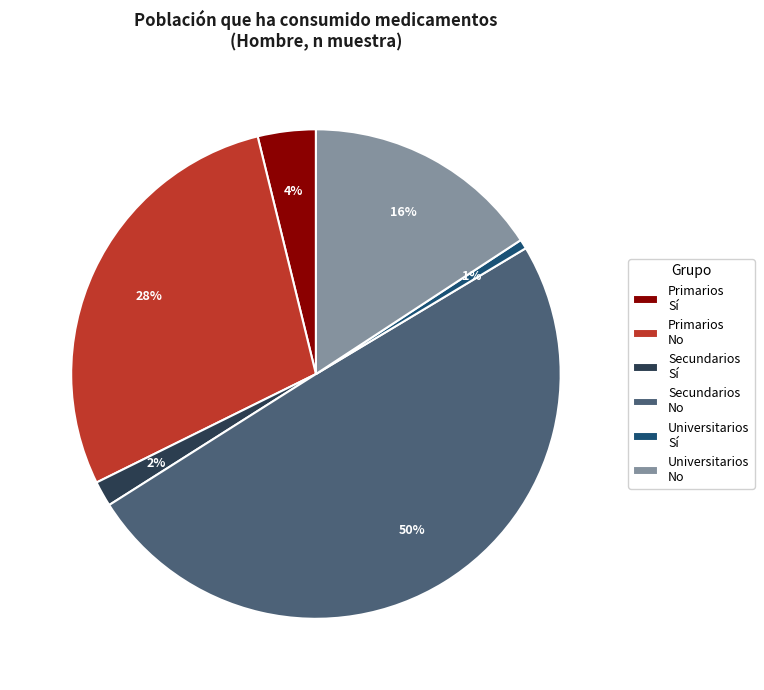

What is the ratio of the value at Universitarios No to the value at Secundarios No?

0.3